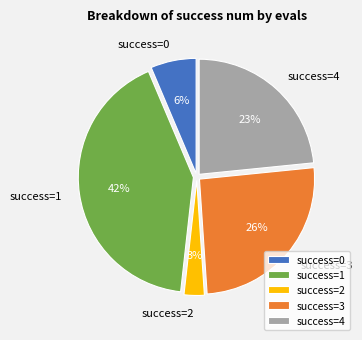

Is it true that success=2 is 12% of the pie?

False